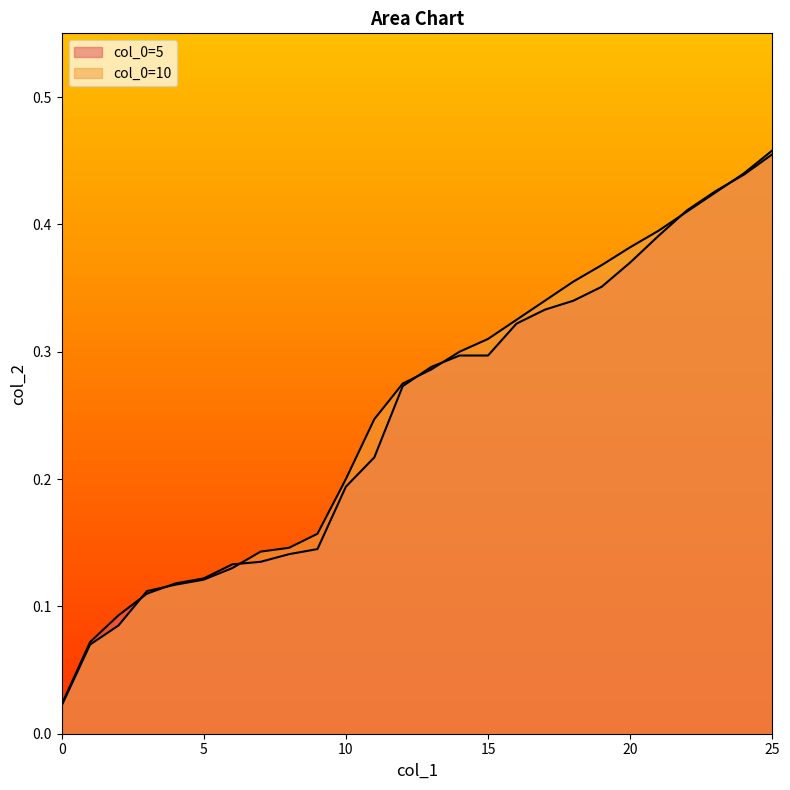

Does the chart have visible grid lines?

No